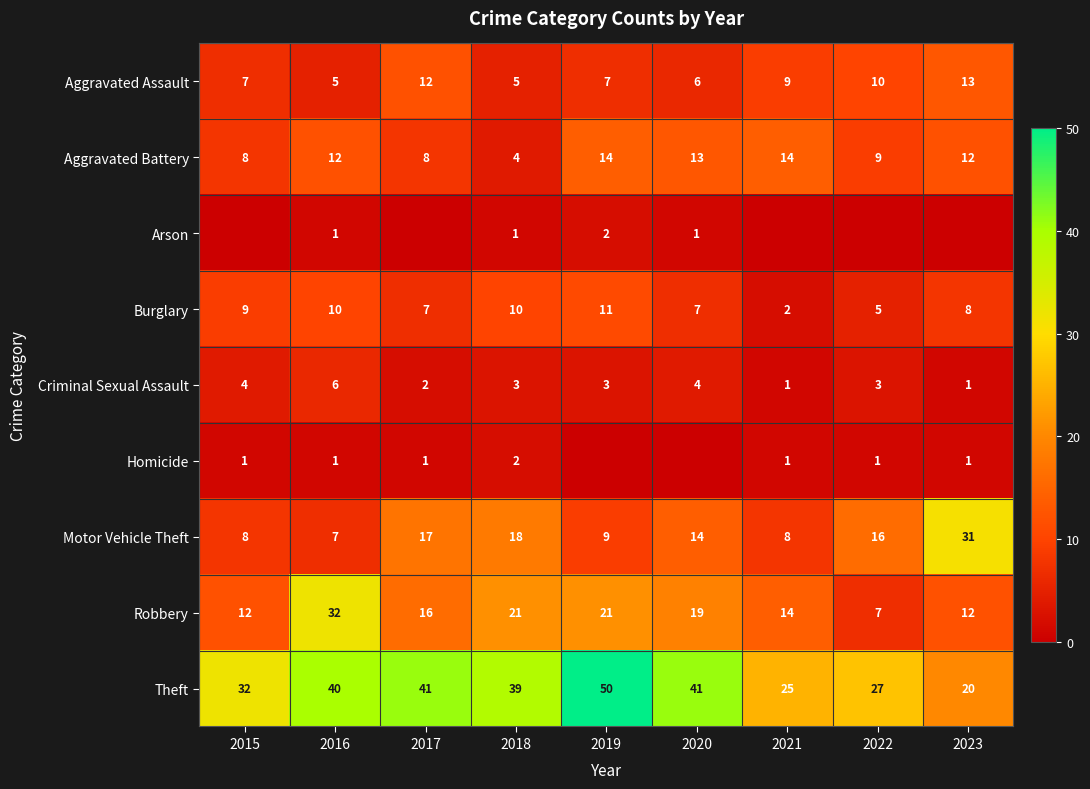

Is the value of Homicide at 2015 greater than the value of Aggravated Battery at 2019?

No